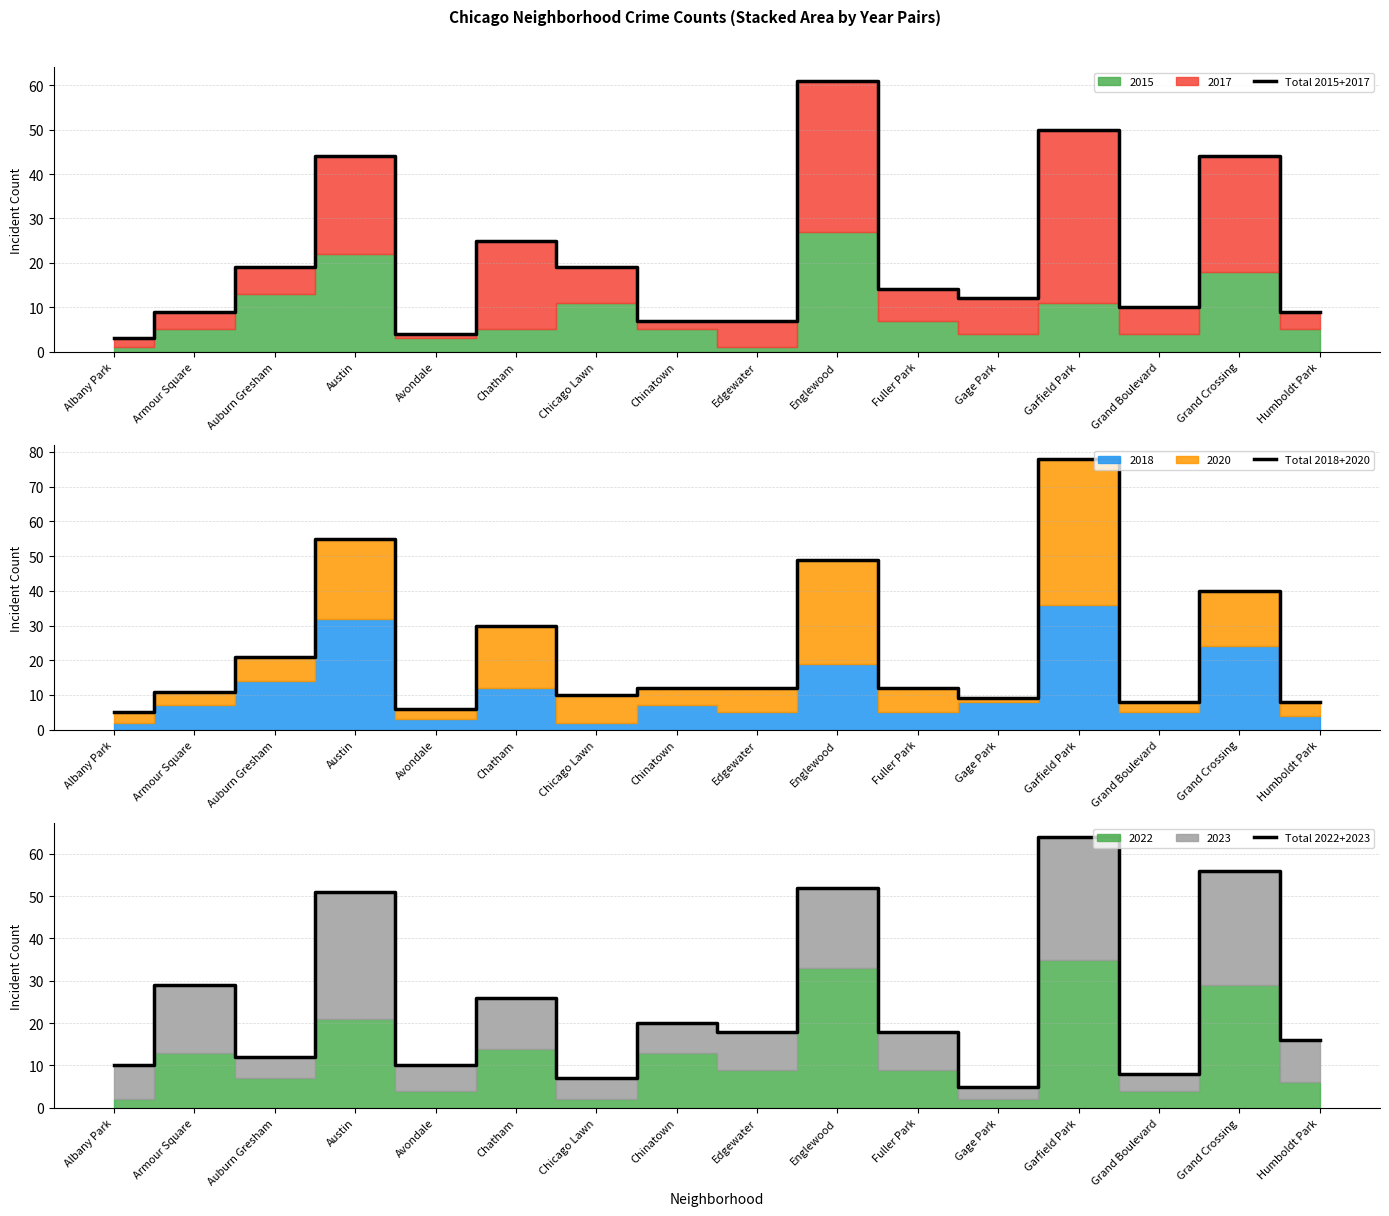

Which series has the largest range (max minus min)?

Total 2018+2020